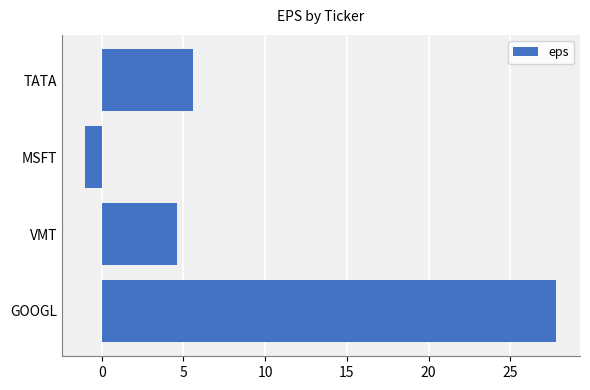

Reading top to bottom, list all the values displayed in this chart.

TATA=5.6	MSFT=-1.0	VMT=4.6	GOOGL=27.8